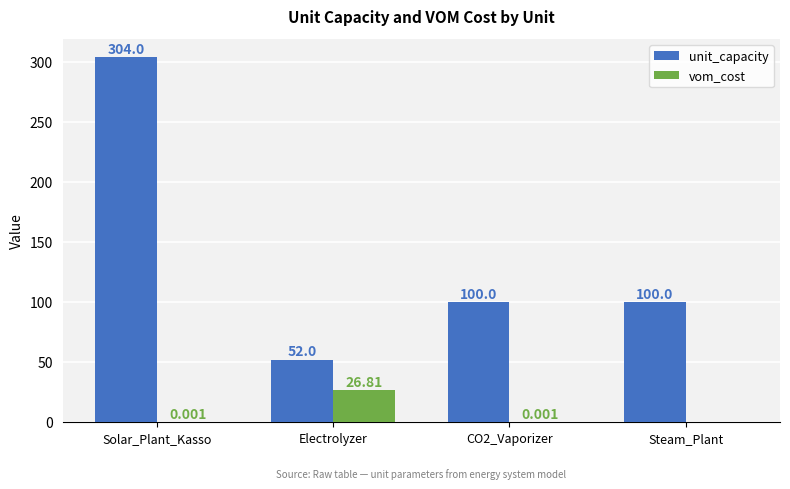

Which series changed the most between Electrolyzer and CO2_Vaporizer?

unit_capacity